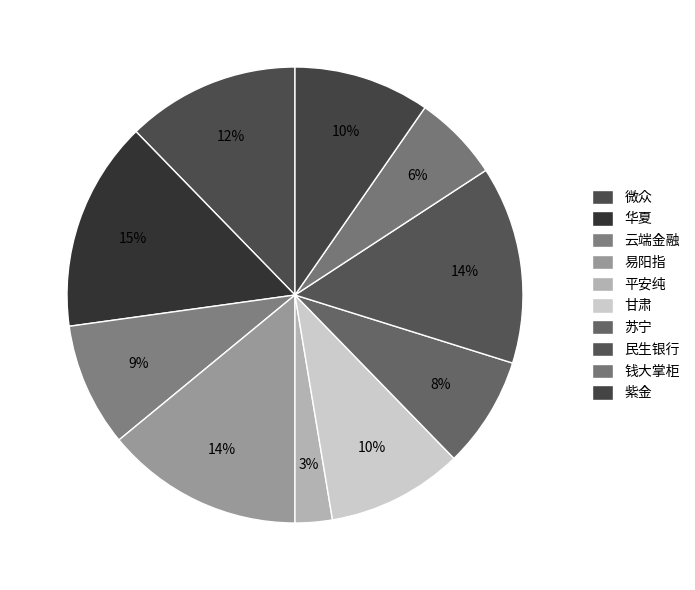

The 钱大掌柜 slice represents 1% of the pie. True or false?

False